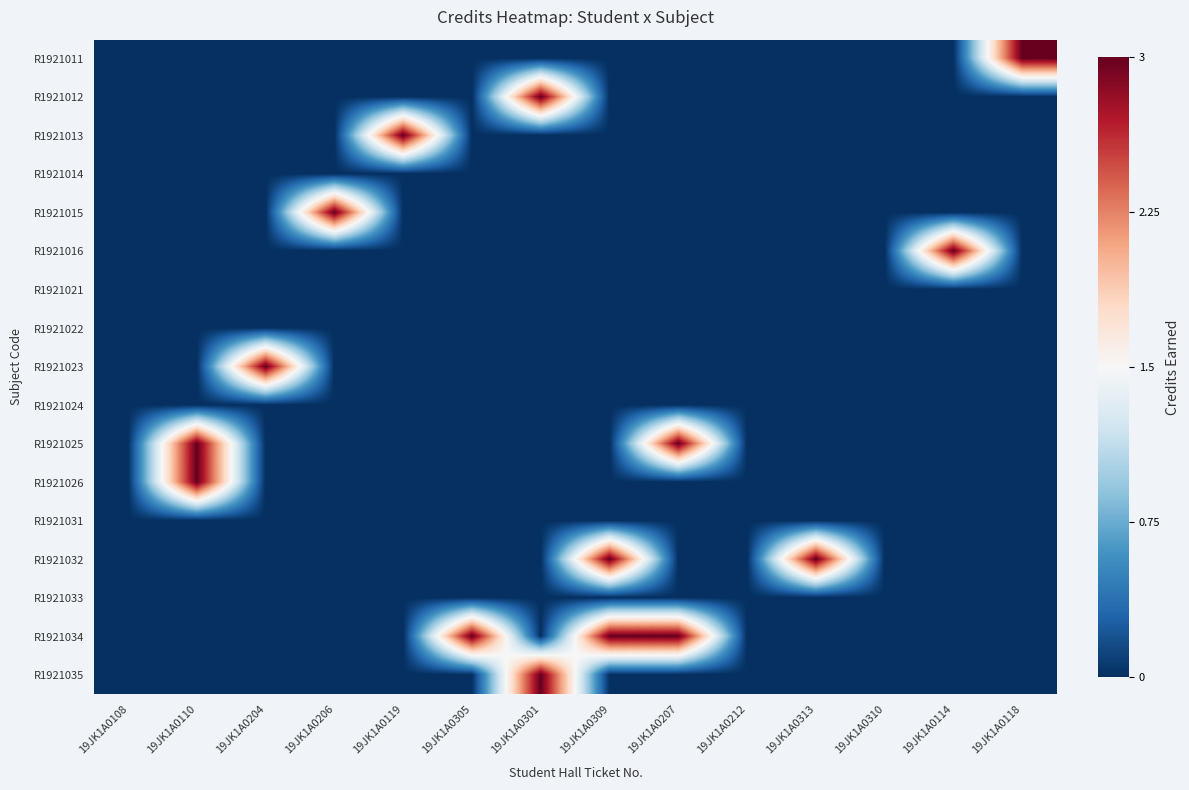

Rank the series at 19JK1A0108 from lowest to highest value.

R1921011, R1921012, R1921013, R1921014, R1921015, R1921016, R1921021, R1921022, R1921023, R1921024, R1921025, R1921026, R1921031, R1921032, R1921033, R1921034, R1921035